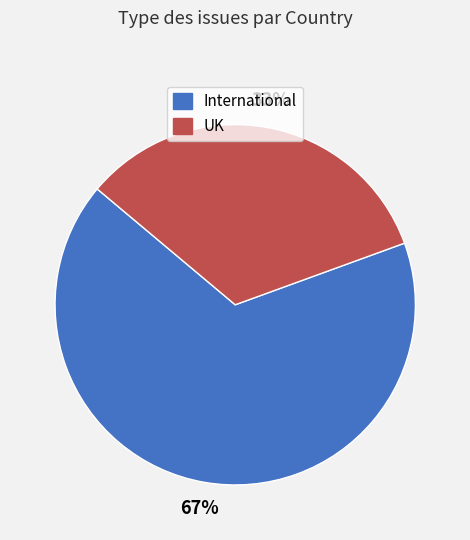

What is the majority slice?

International